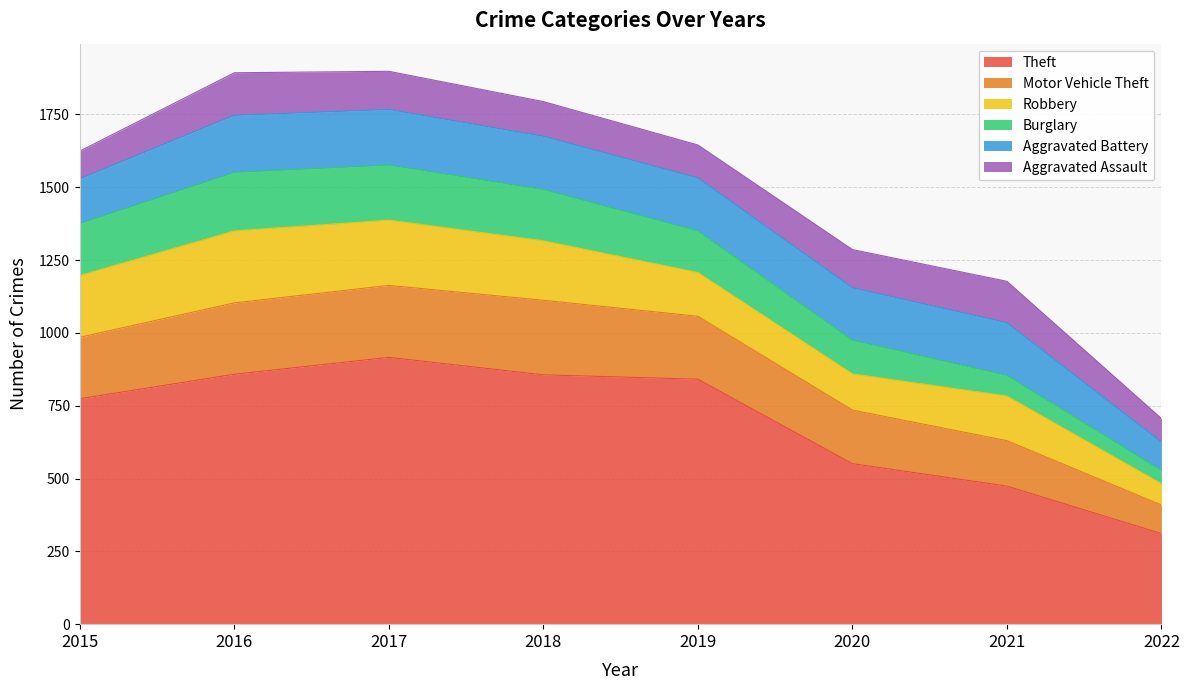

Reading left to right, list all the values displayed in this chart.

Theft: 774	858	916	856	841	551	474	311
Motor Vehicle Theft: 211	245	247	256	216	184	156	98
Robbery: 212	247	224	204	150	124	153	73
Burglary: 178	201	189	176	143	116	71	46
Aggravated Battery: 154	196	191	183	182	180	181	97
Aggravated Assault: 95	146	131	119	113	131	142	81